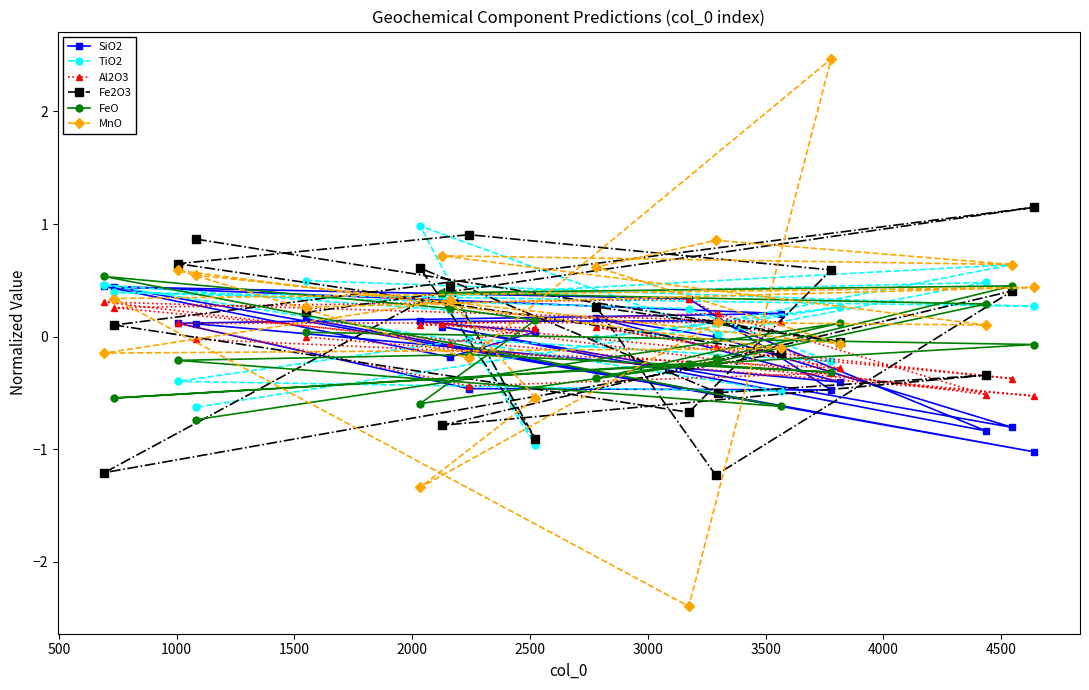

What is the greatest value displayed?

2.5